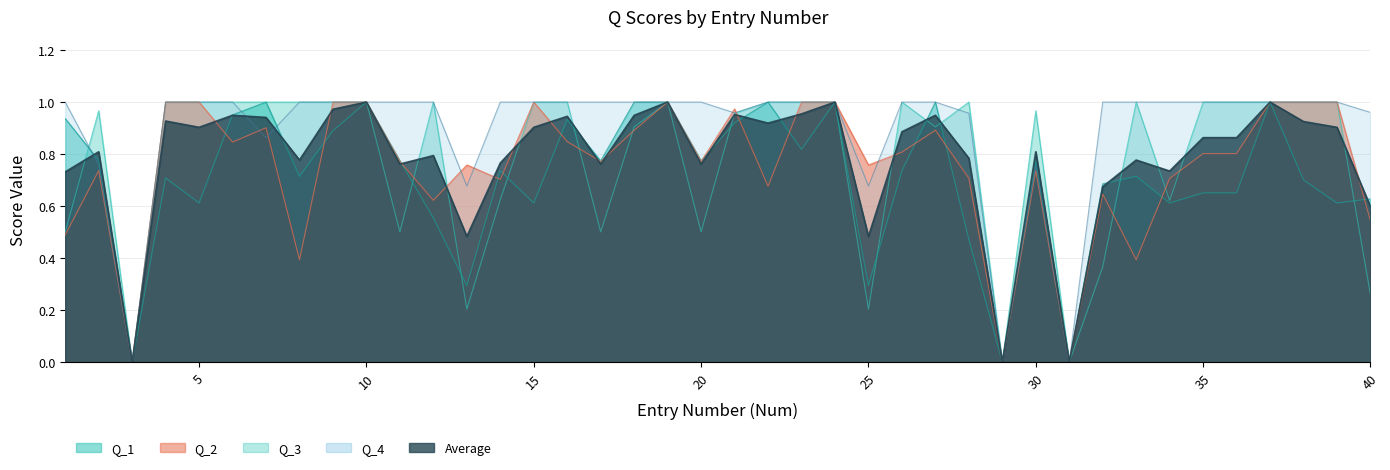

At which category is the sum across all series the highest?

10